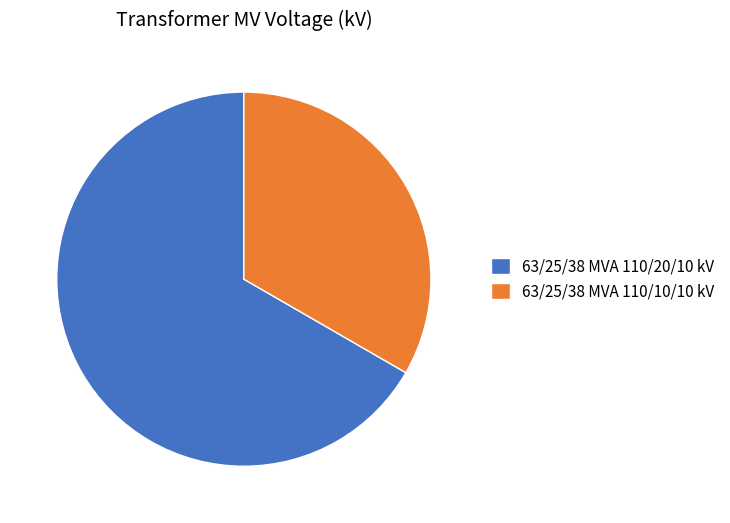

Which category has the biggest portion of the pie?

63/25/38 MVA 110/20/10 kV